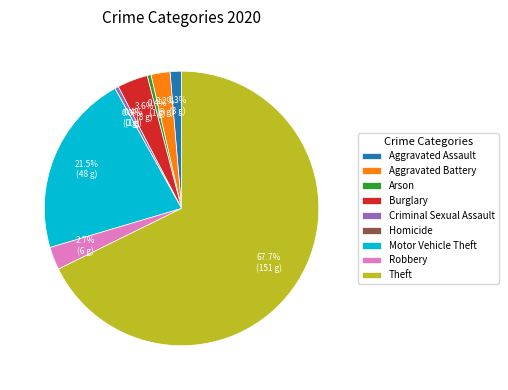

Approximately how many times larger is the value at Aggravated Assault compared to Criminal Sexual Assault?

3.0